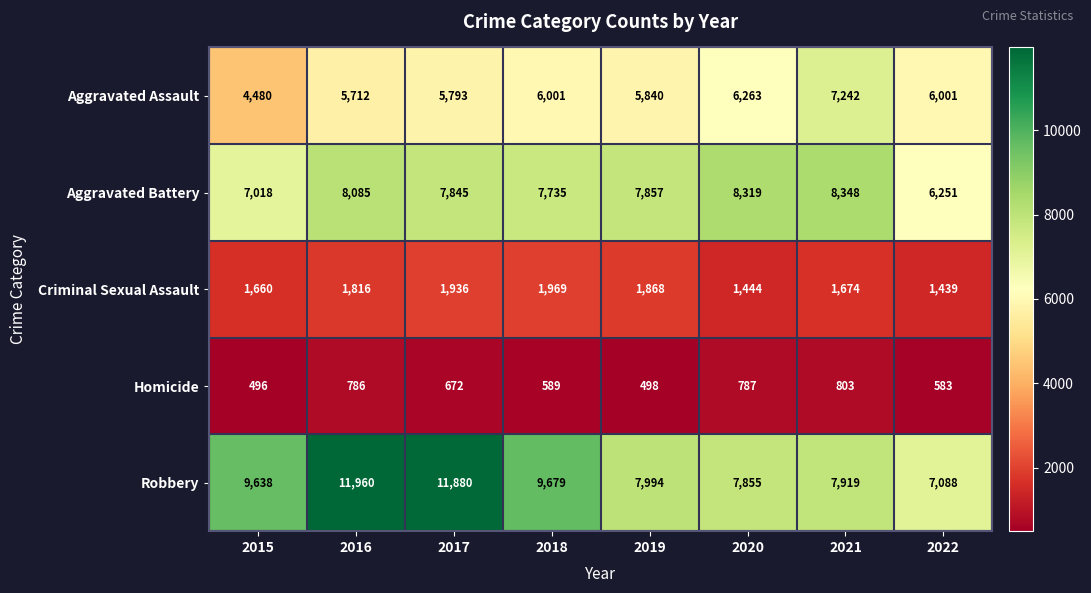

True or false: Homicide has a value of 425 at 2017.

False